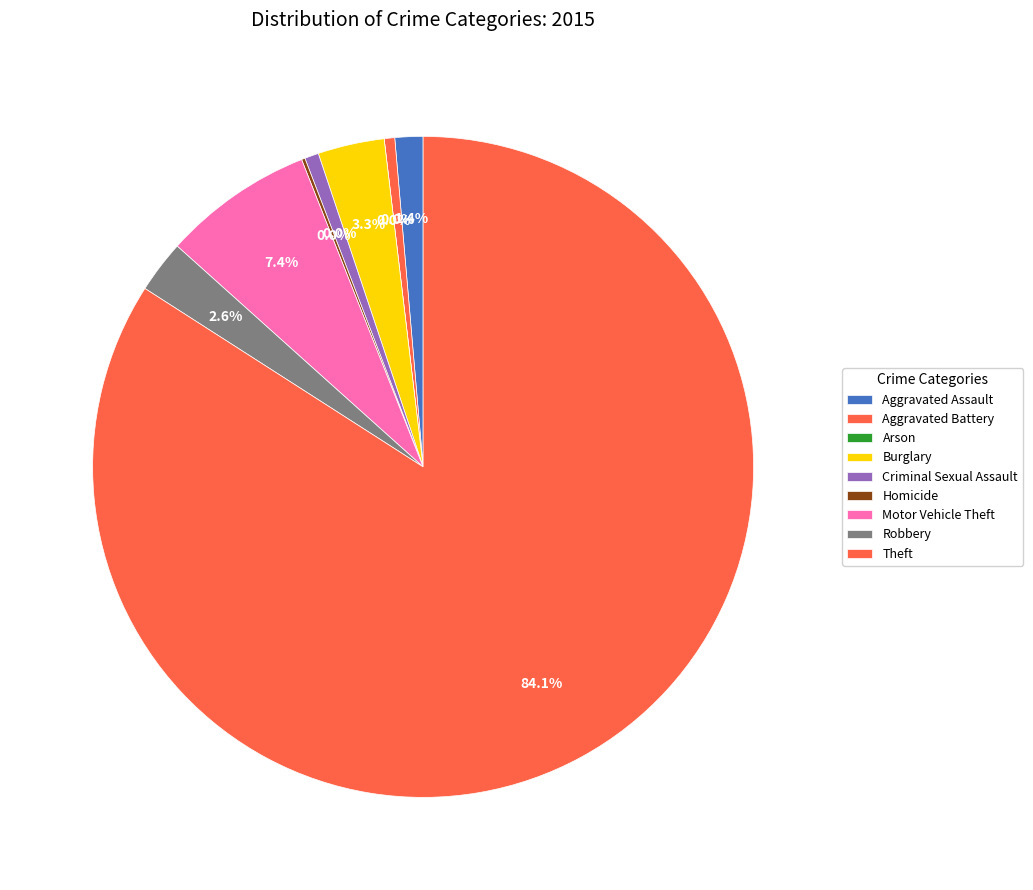

What percentage is the Aggravated Assault slice, to the nearest percent?

1%